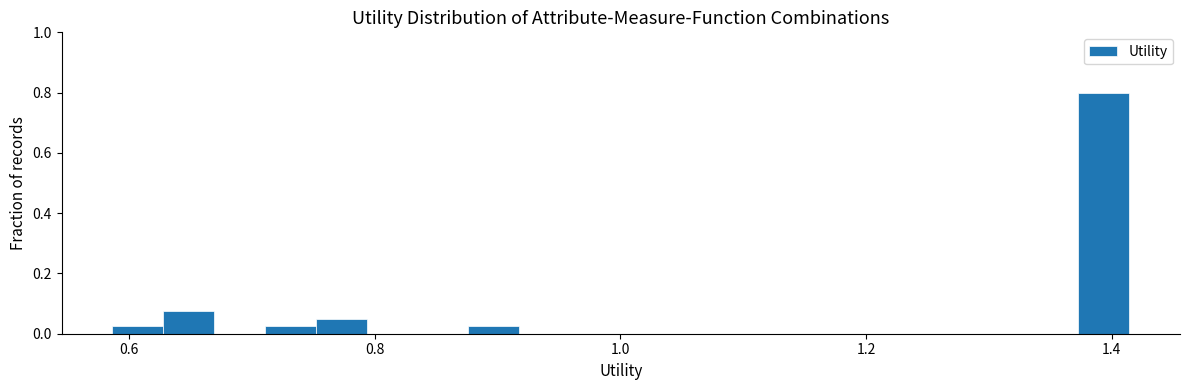

Around what value on the x-axis is the tallest bar? Give the approximate position of its centre, as read against the axis.

1.40